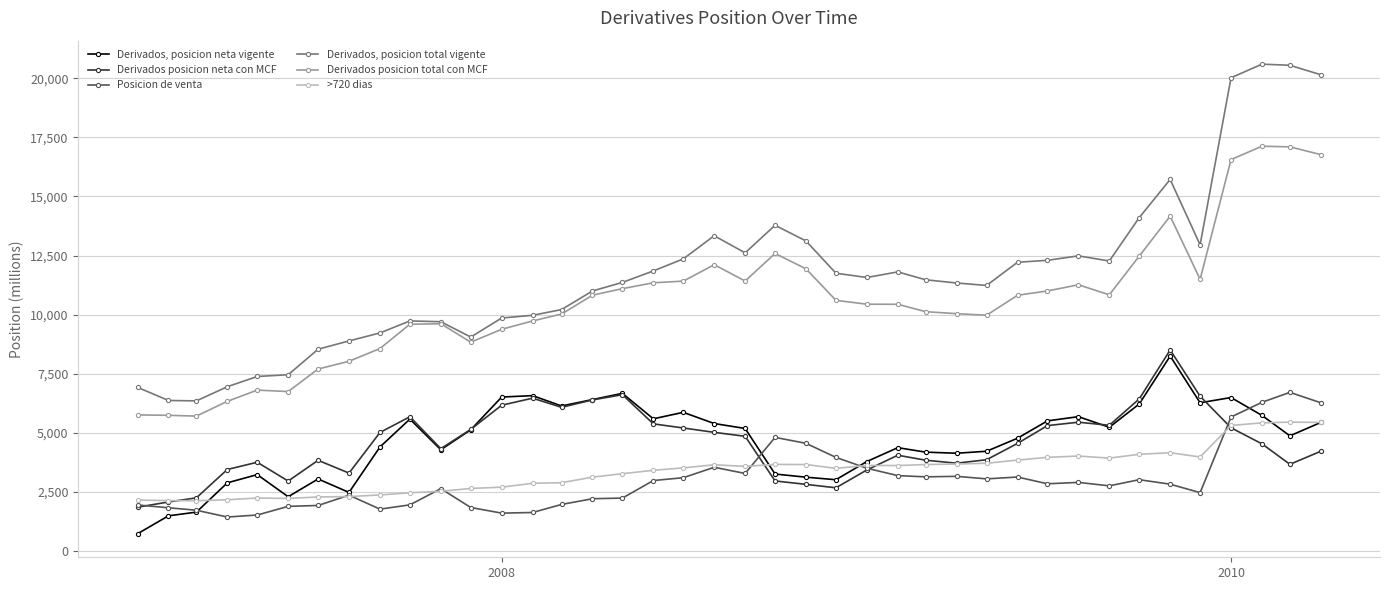

What is the value of the Derivados posicion neta con MCF point at the 32nd from the left?

5451